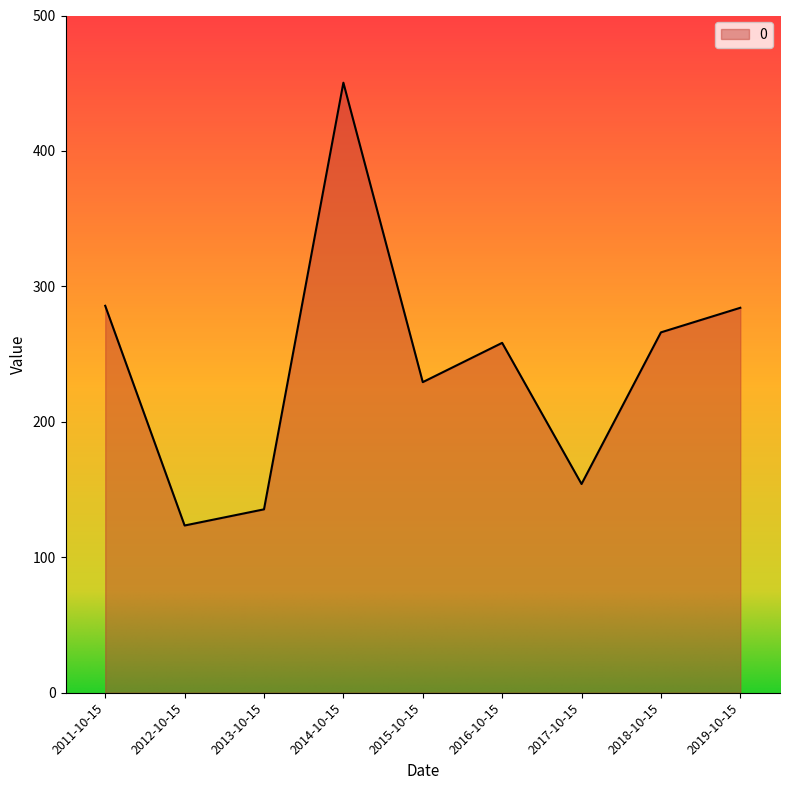

The value at 2017-10-15 is 154.1. True or false?

True